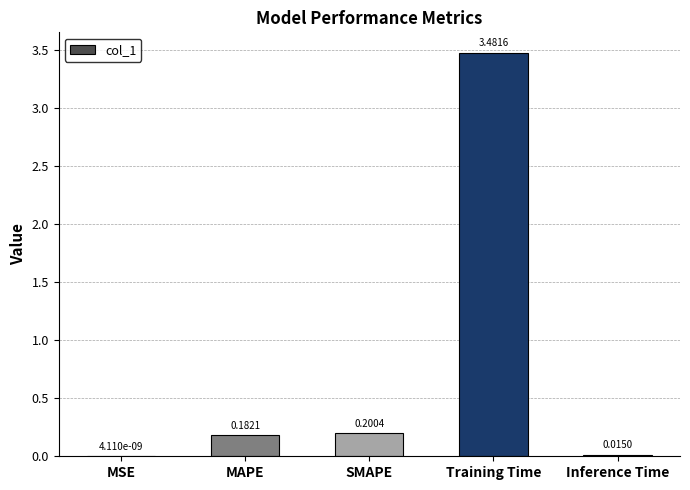

Which label corresponds to the largest value in the chart?

Training Time